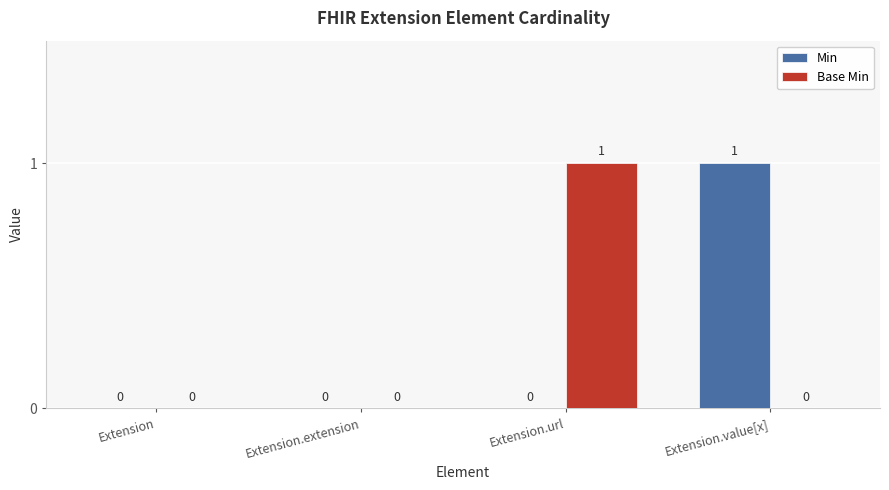

Which series changed the most between Extension and Extension.url?

Base Min